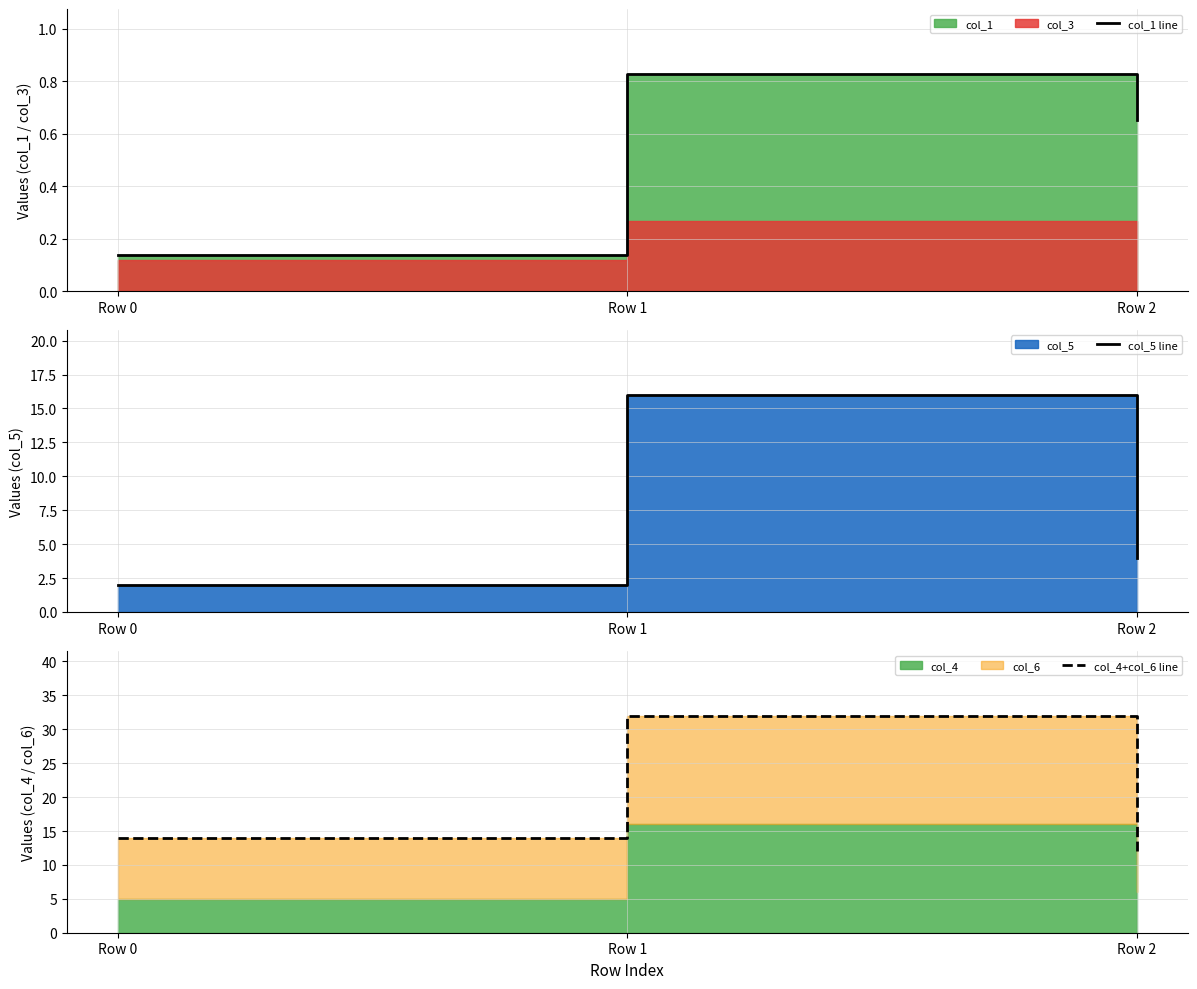

Is it true that col_5 line equals 7.3 at Row 1?

False